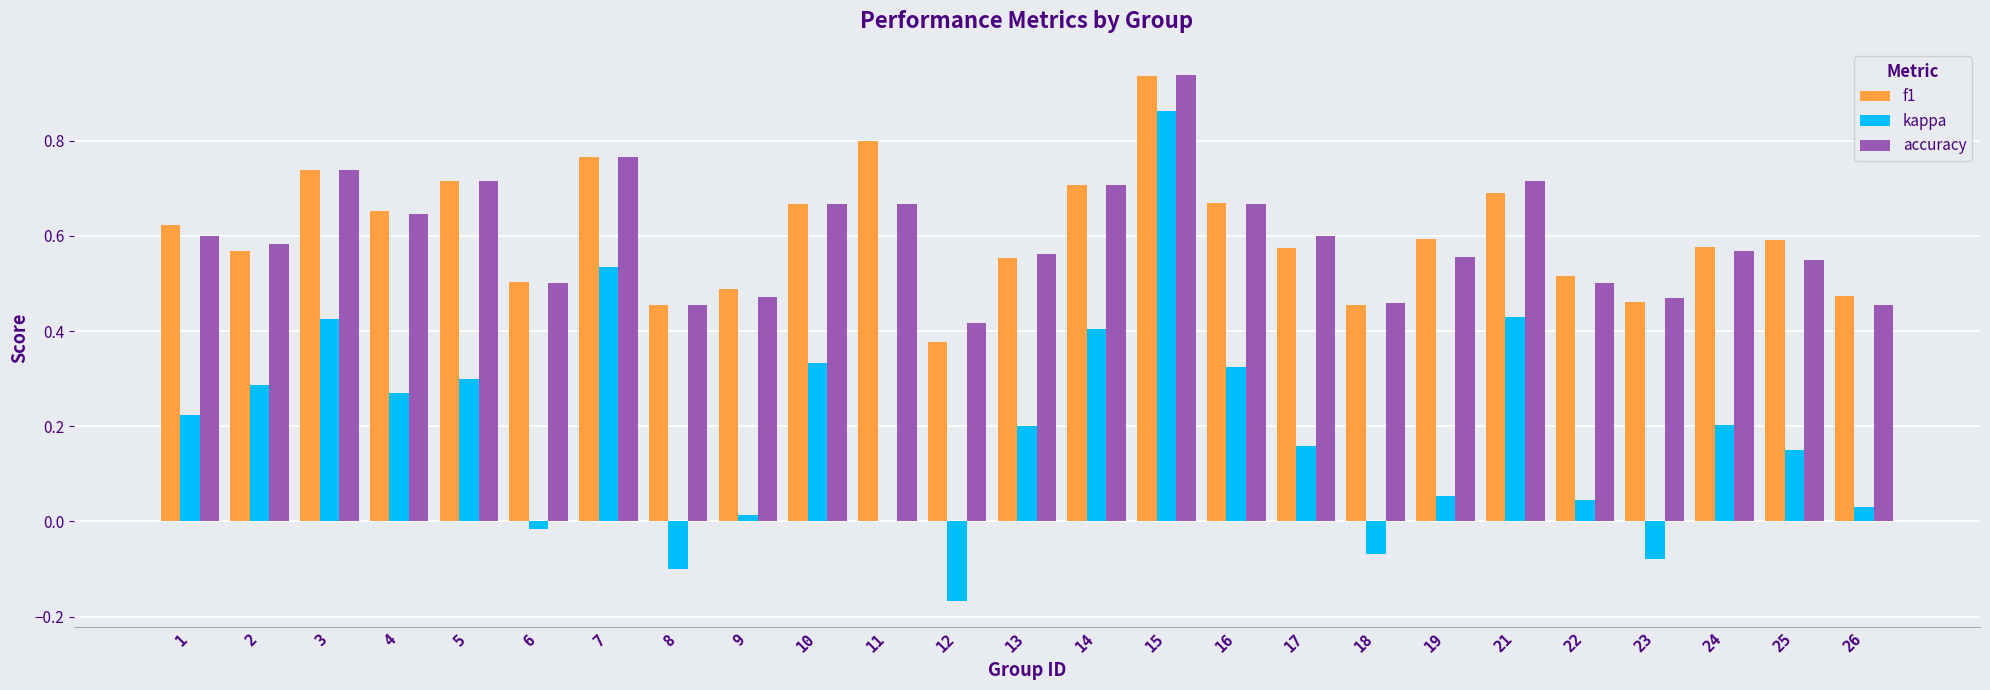

What is the sum of the accuracy values at 7 and 23?

1.2